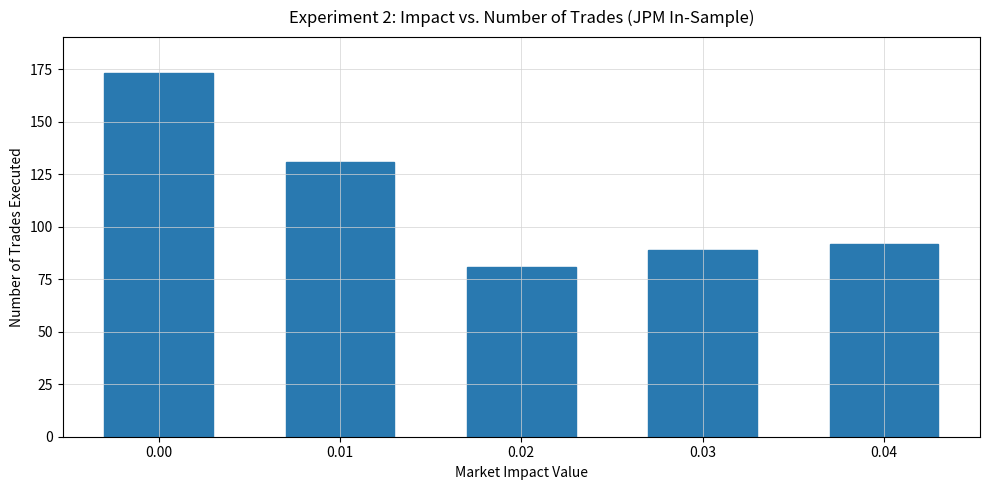

Which label corresponds to the smallest value in the chart?

0.02